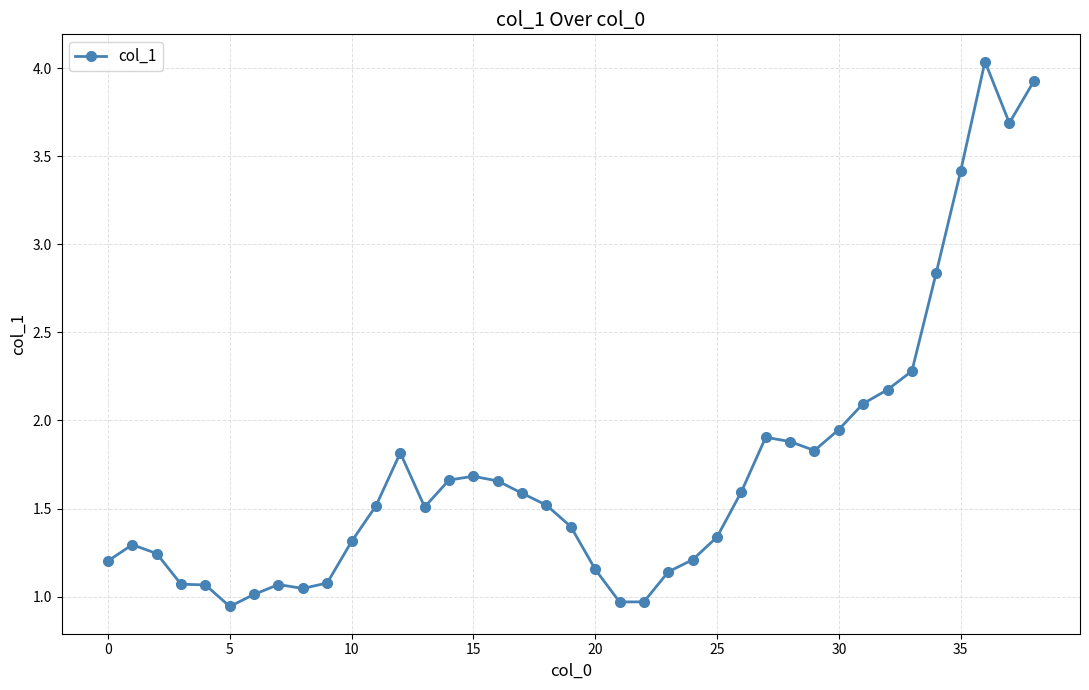

True or false: the data has more than 2 interior local peaks.

True